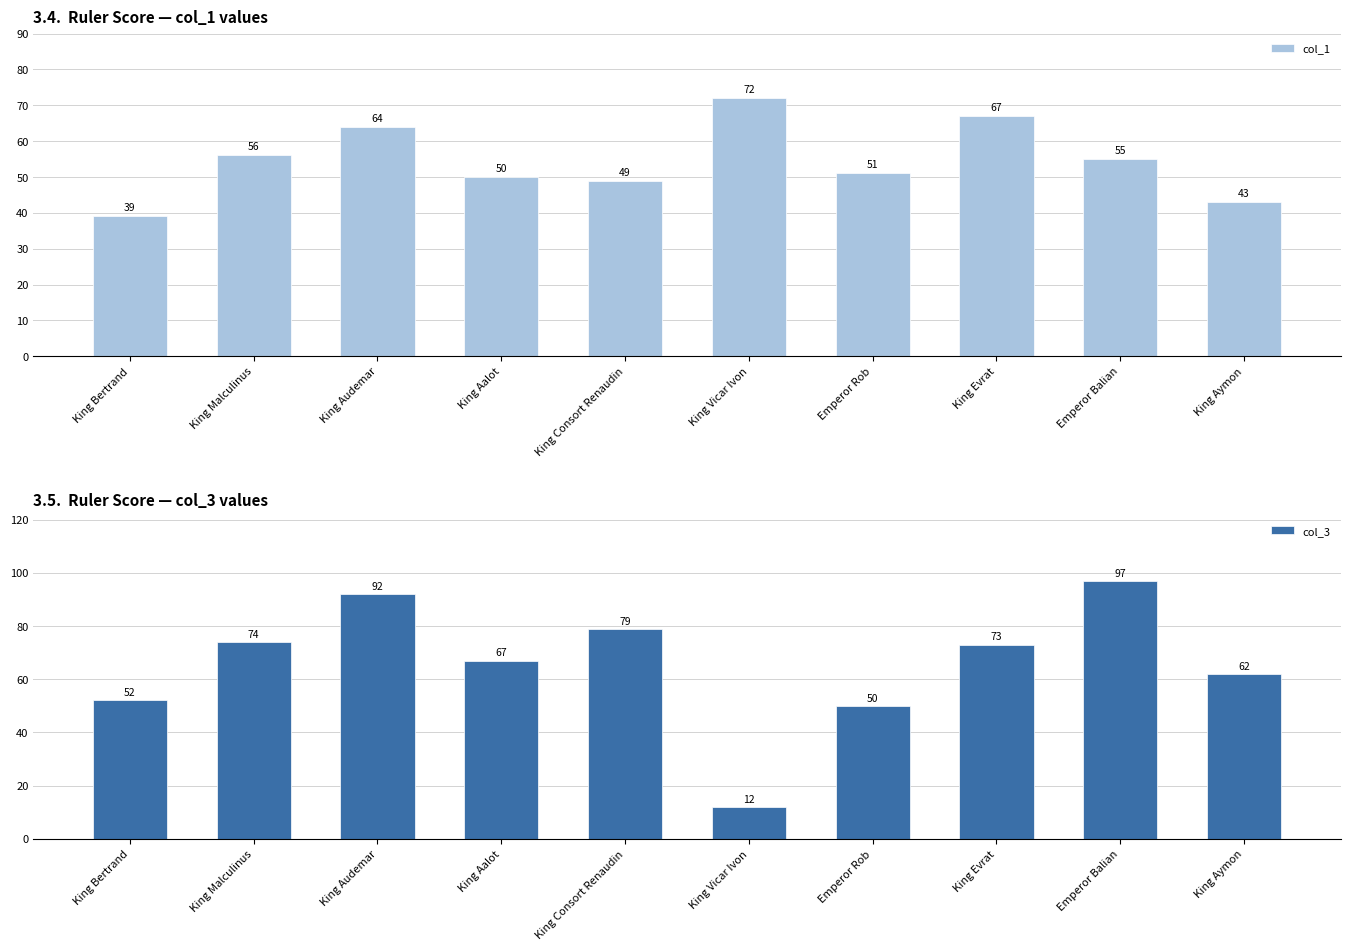

List the series in order of their peak value, lowest first.

col_1, col_3